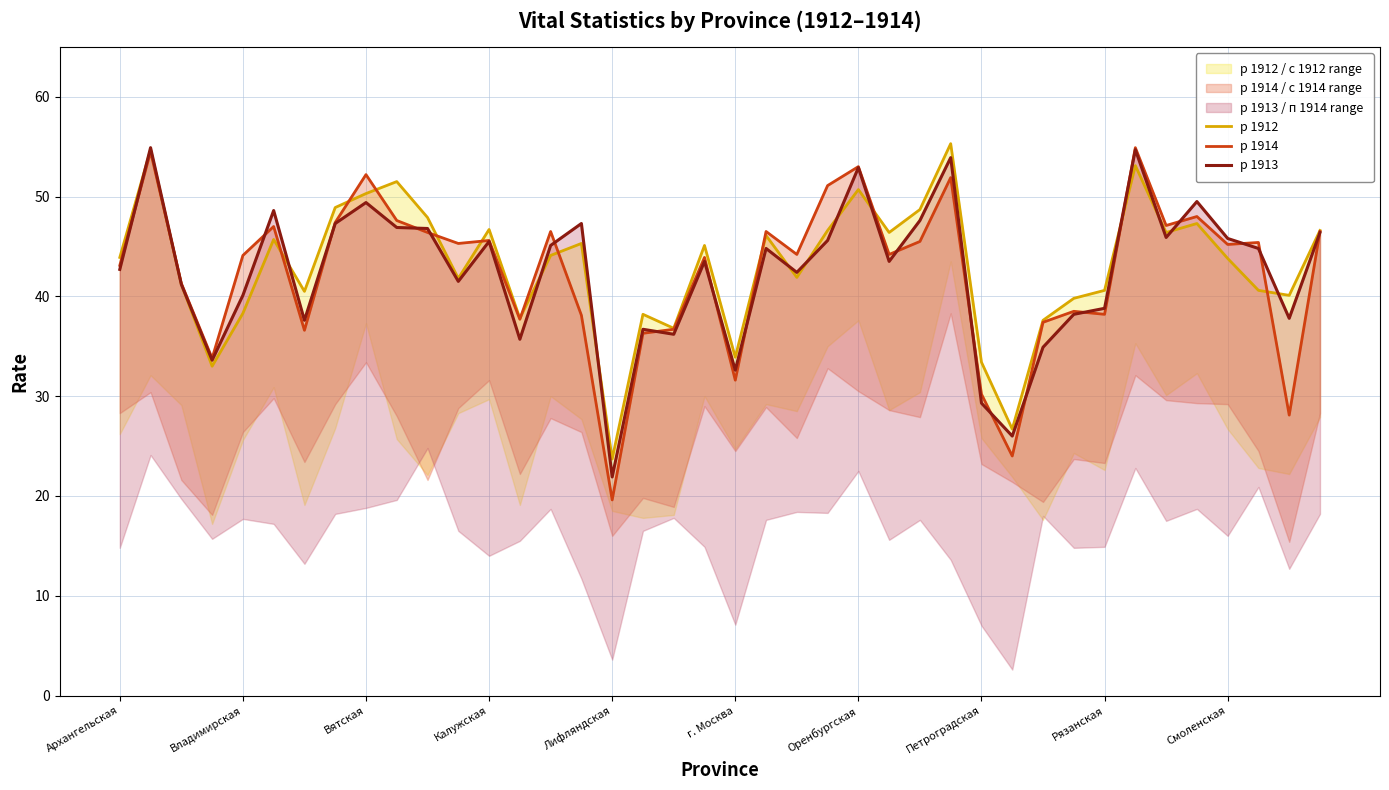

List the series in order of their peak value, lowest first.

р 1914, р 1913, р 1912